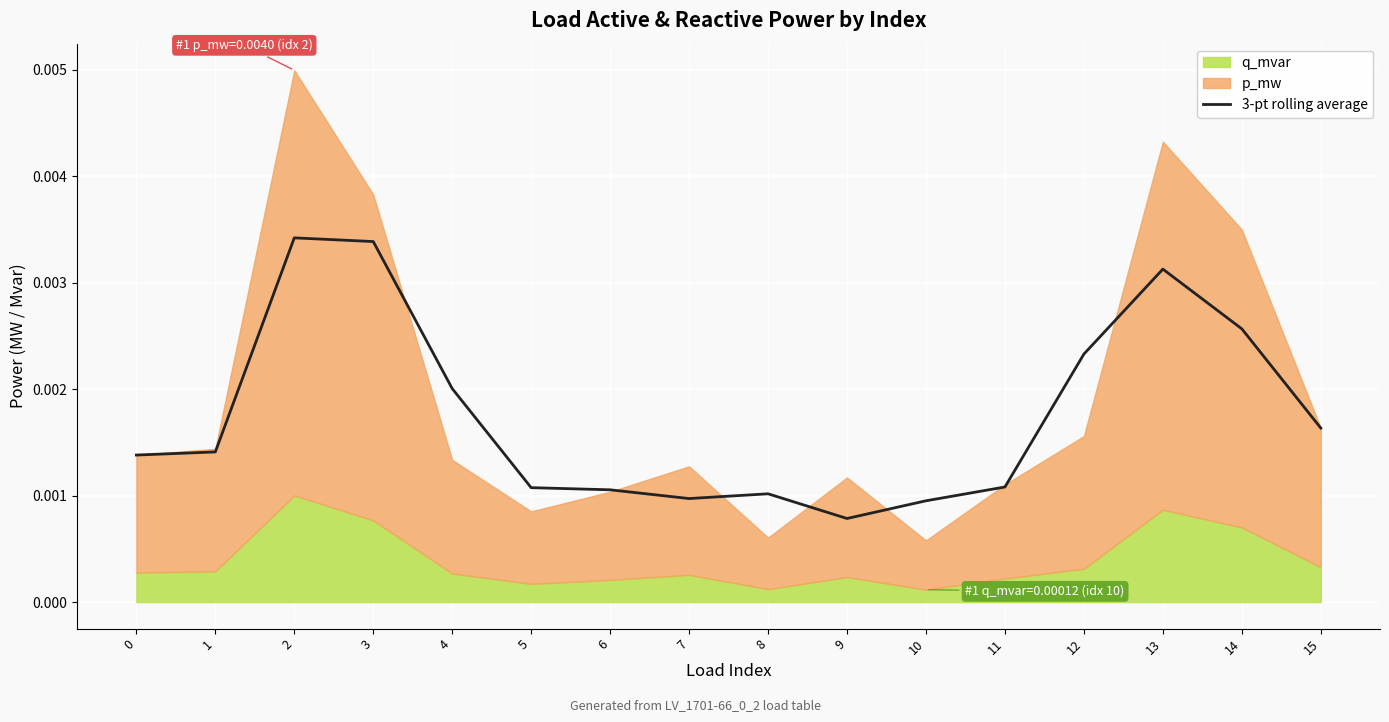

The value at 13 is 0.0. True or false?

False